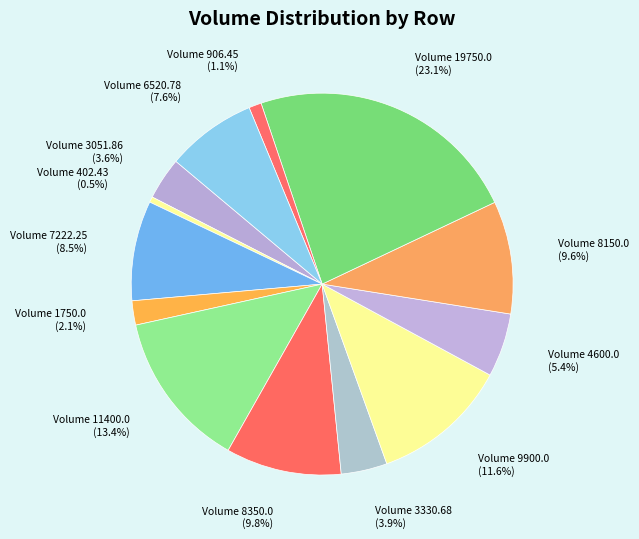

What percentage is NOT represented by Volume 7222.25 (8.5%)?

91.5%